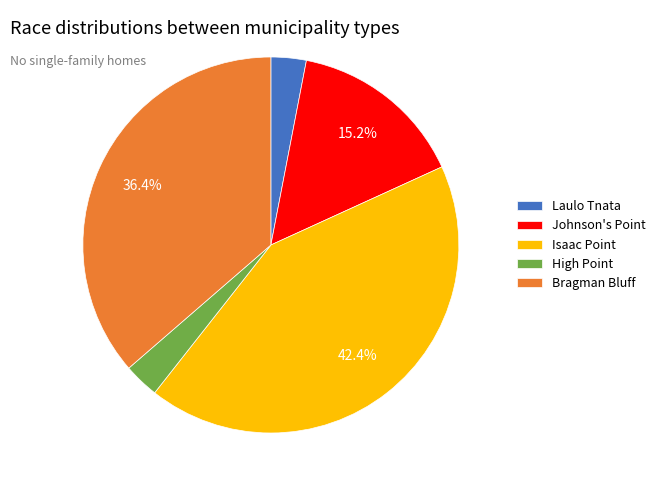

Which slice is the largest?

Isaac Point